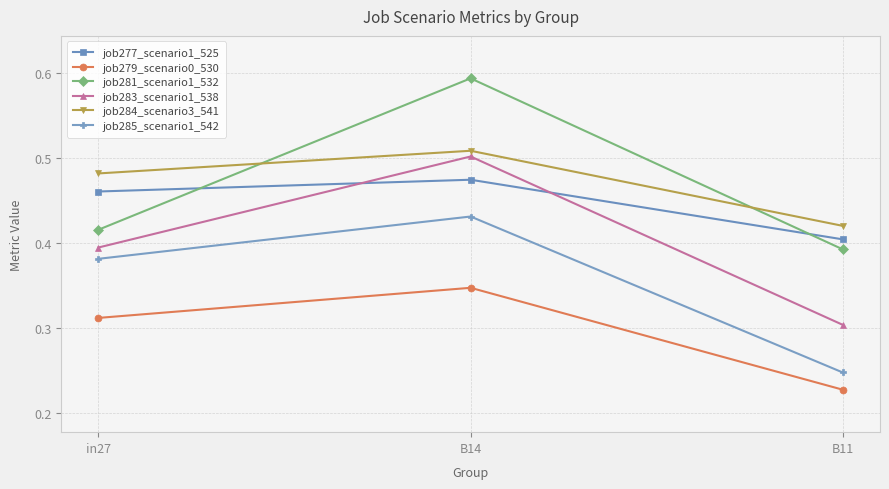

At which label does job279_scenario0_530 reach its minimum?

B11